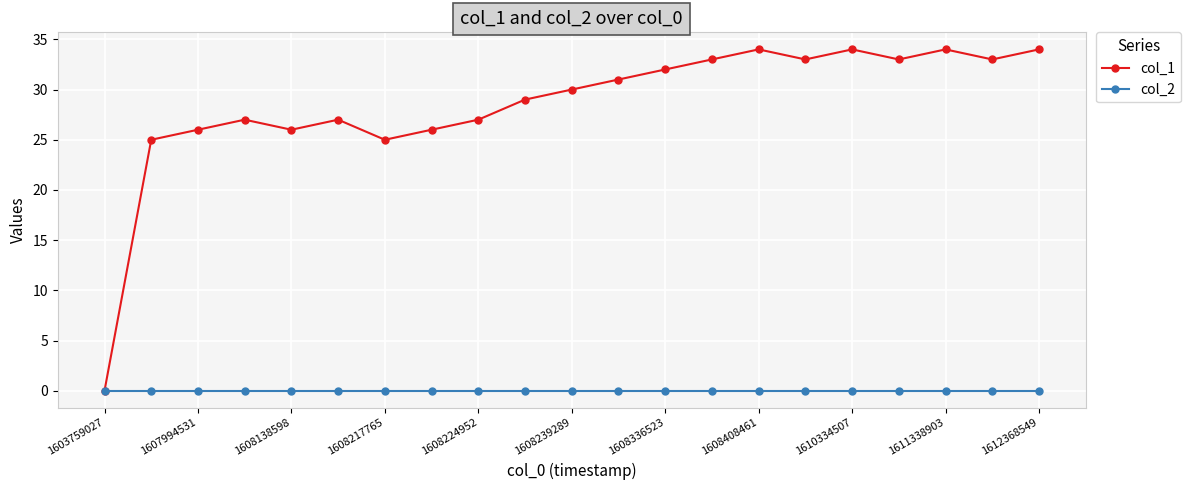

Does the chart display data point markers on the line(s)?

Yes